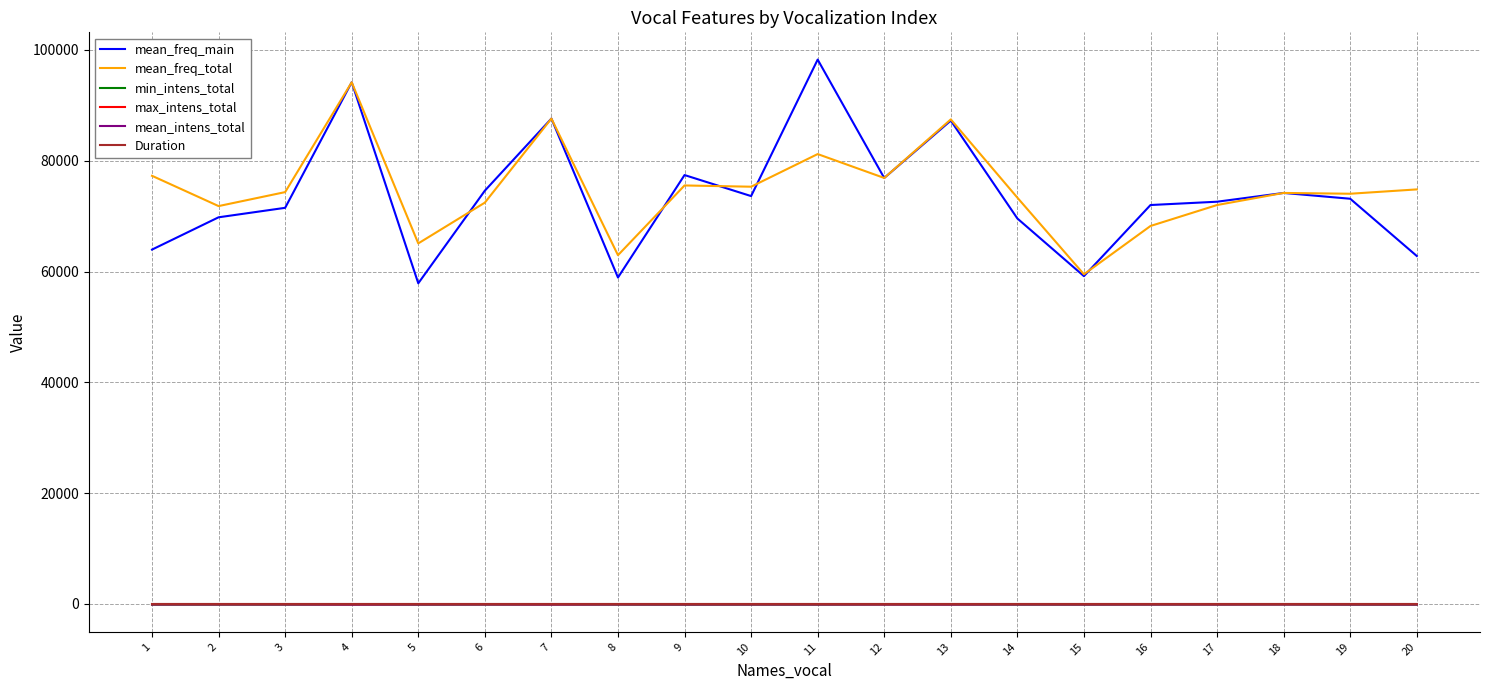

What is the sum of all mean_intens_total values?

-1646.1